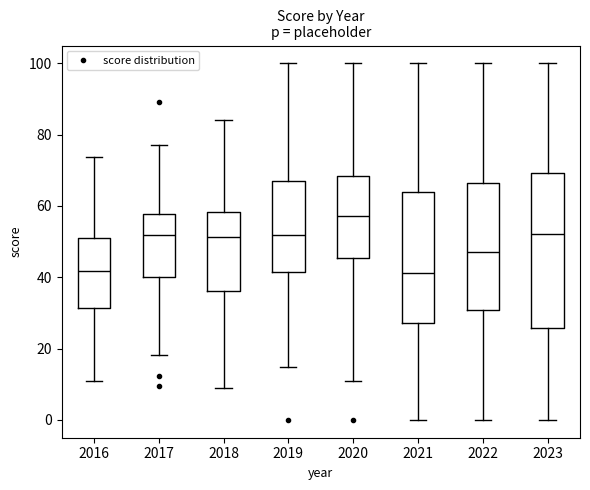

Where is the lower edge of the box at x = 2018 on the y-axis? The values are not printed on the chart, so give them approximately, as read against the axis.

36